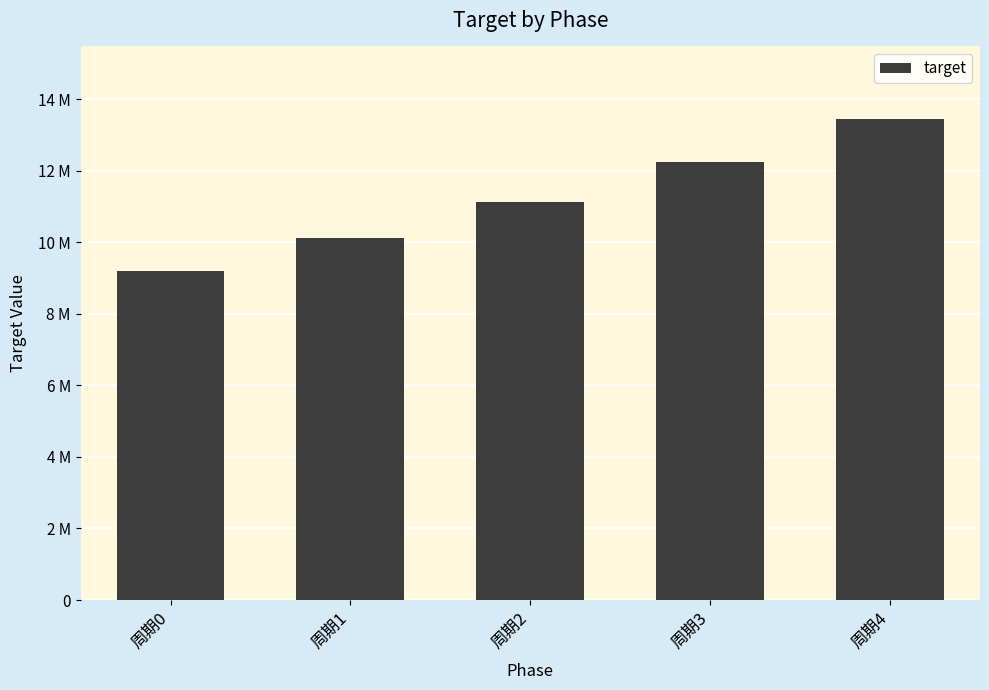

Reading left to right, extract all data points from this chart.

周期0=9190000	周期1=10109000	周期2=11119900	周期3=12231890	周期4=13455079